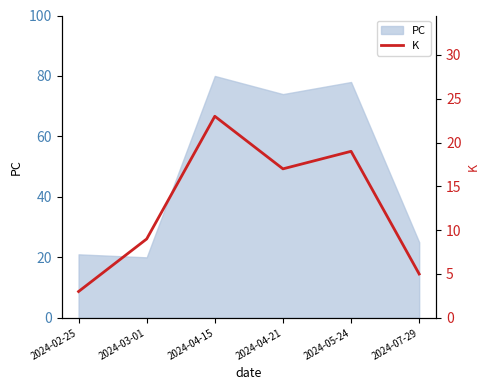

Count the values in the range 5 to 19.

4